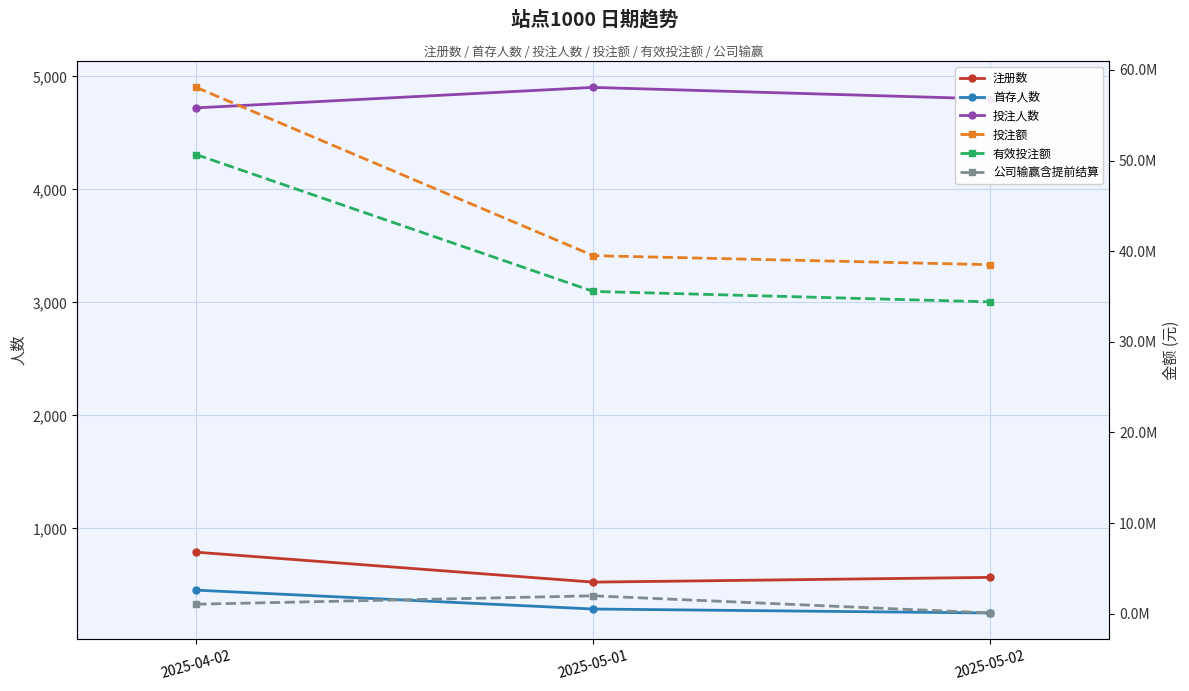

Which has a higher value, 2025-05-01 or 2025-04-02?

2025-04-02